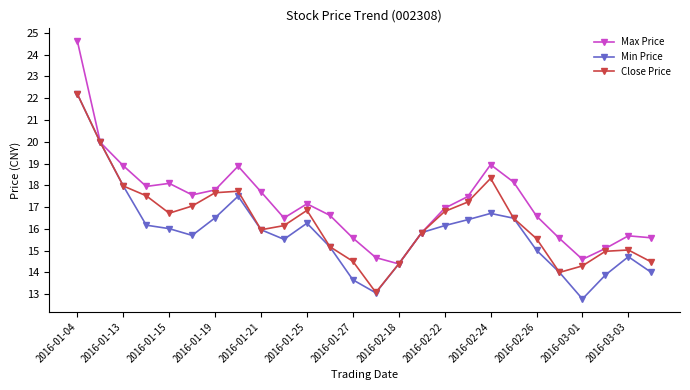

Does the chart have visible grid lines?

No